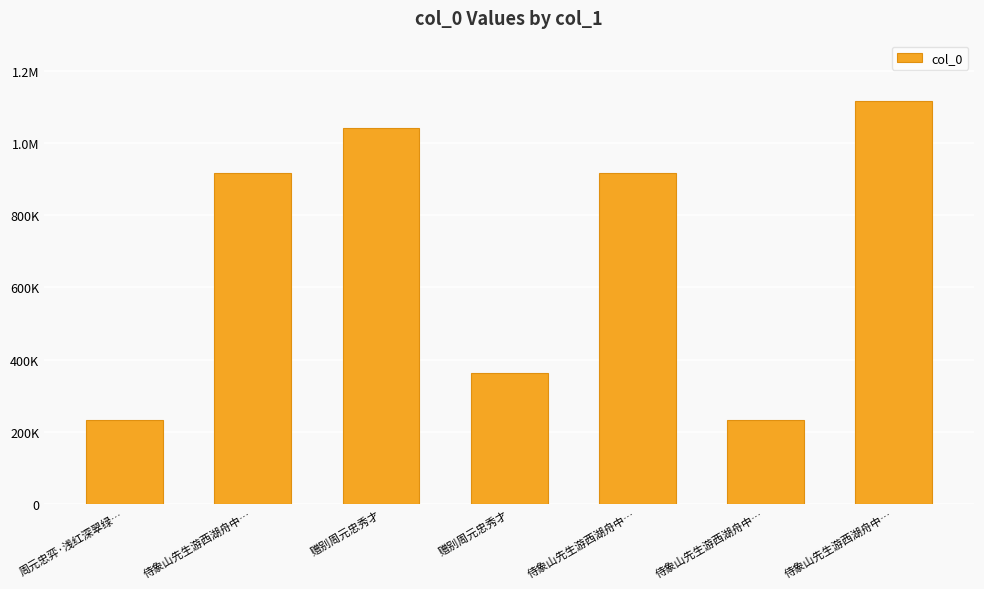

List the labels in order of value, smallest first.

侍象山先生游西湖舟中…, 周元忠弈·浅红深翠绿…, 赠别周元忠秀才, 侍象山先生游西湖舟中…, 侍象山先生游西湖舟中…, 赠别周元忠秀才, 侍象山先生游西湖舟中…